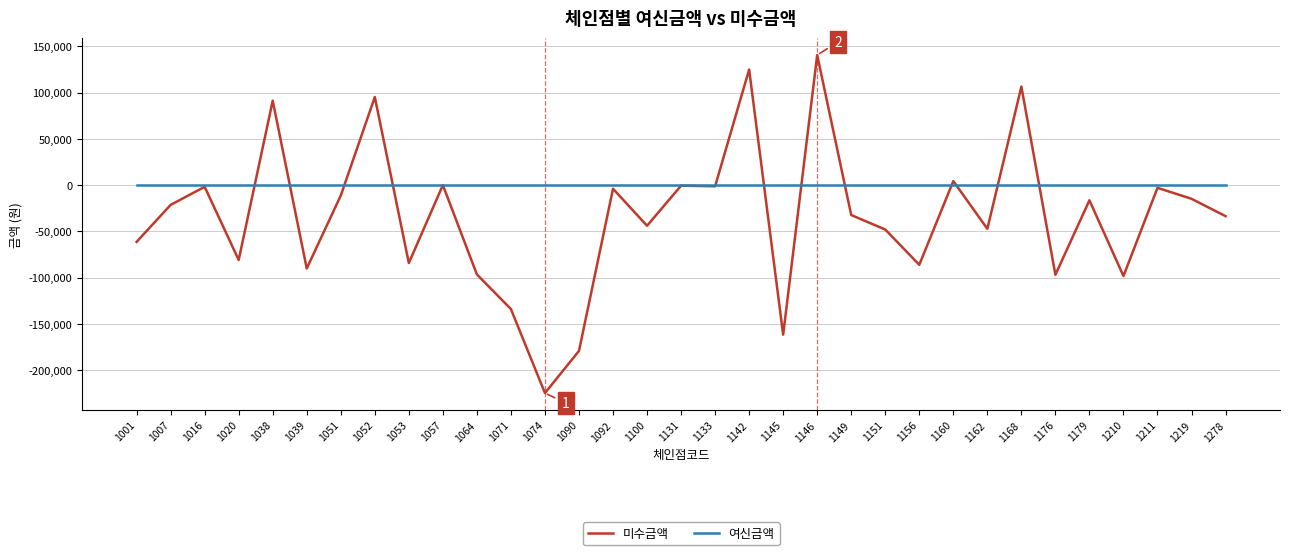

Which series has the largest total across all categories?

여신금액